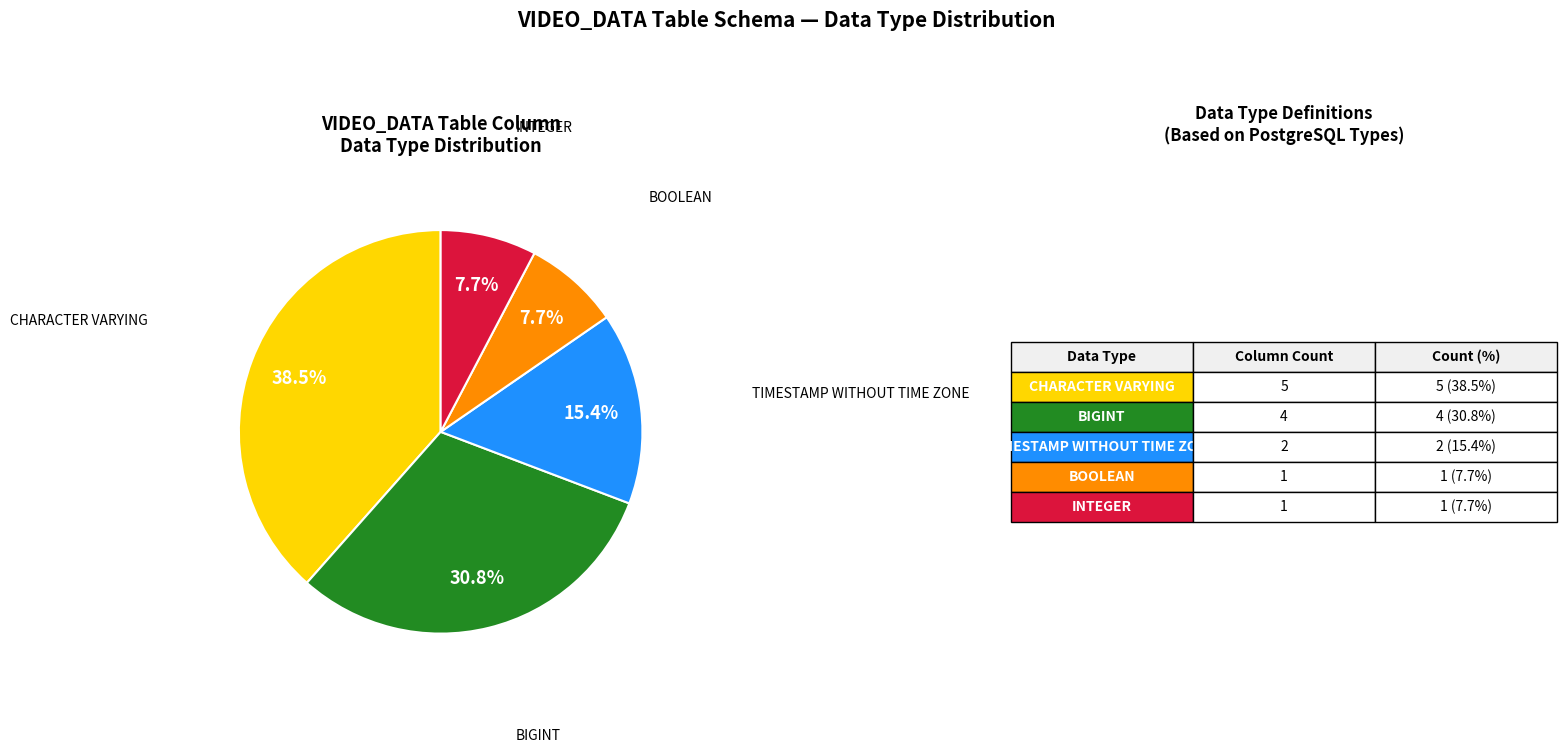

Does any single category account for the majority?

No